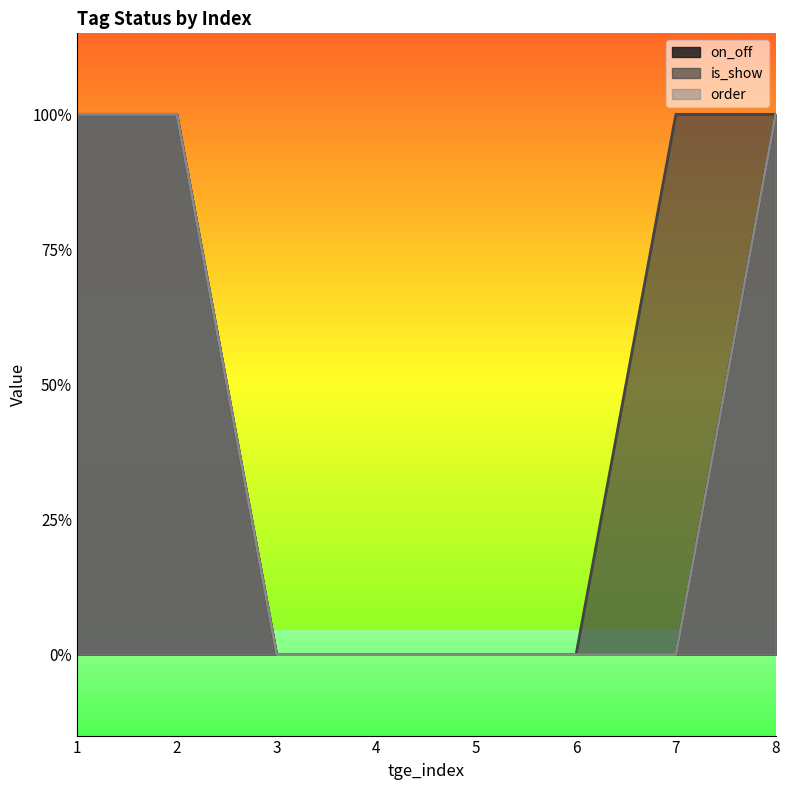

The is_show series shows 1 at 7. True or false?

True